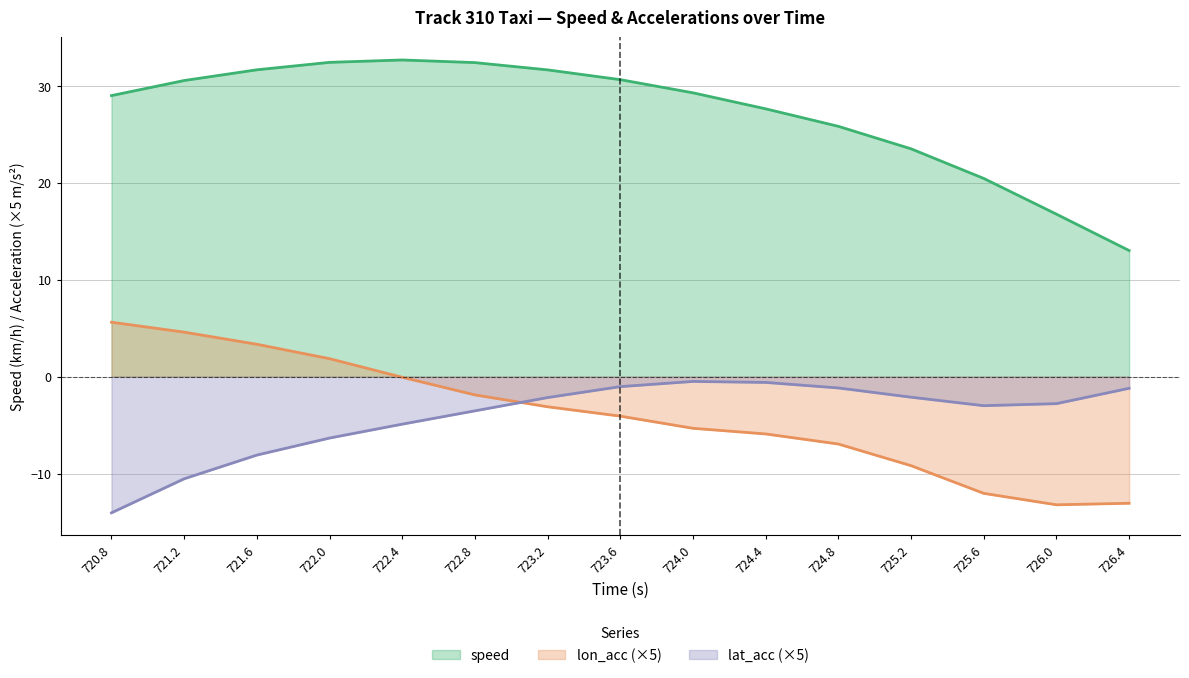

Where is the first local minimum for lat_acc?

725.6